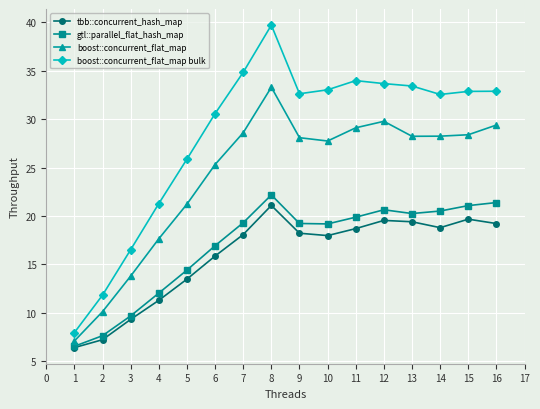

At 6, list the series in order from largest to smallest.

boost::concurrent_flat_map bulk, boost::concurrent_flat_map, gtl::parallel_flat_hash_map, tbb::concurrent_hash_map